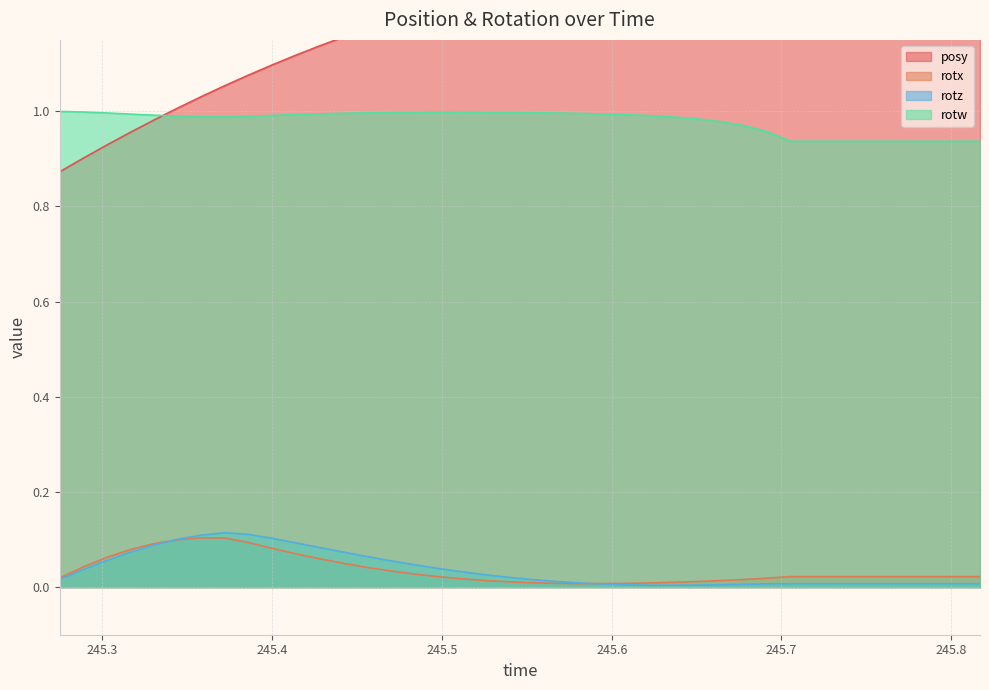

True or false: rotw and rotx cross at least once.

False